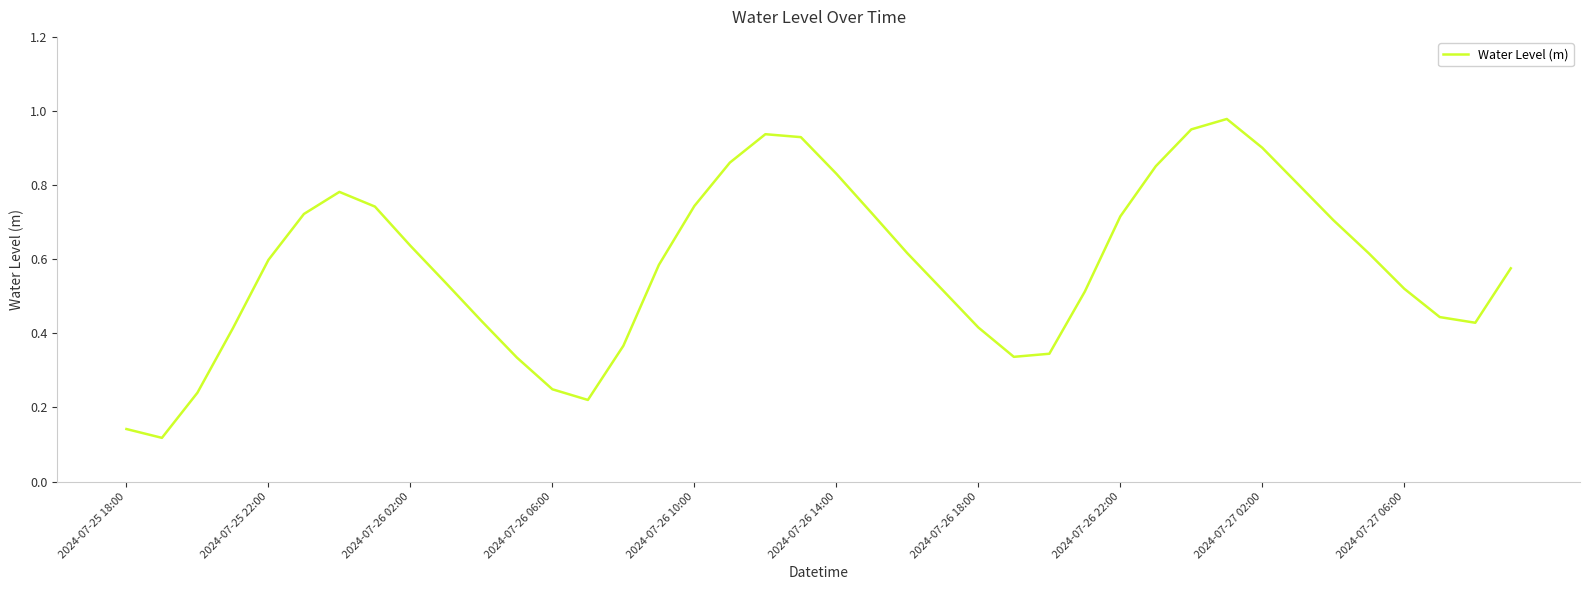

Does the chart display data point markers on the line(s)?

No